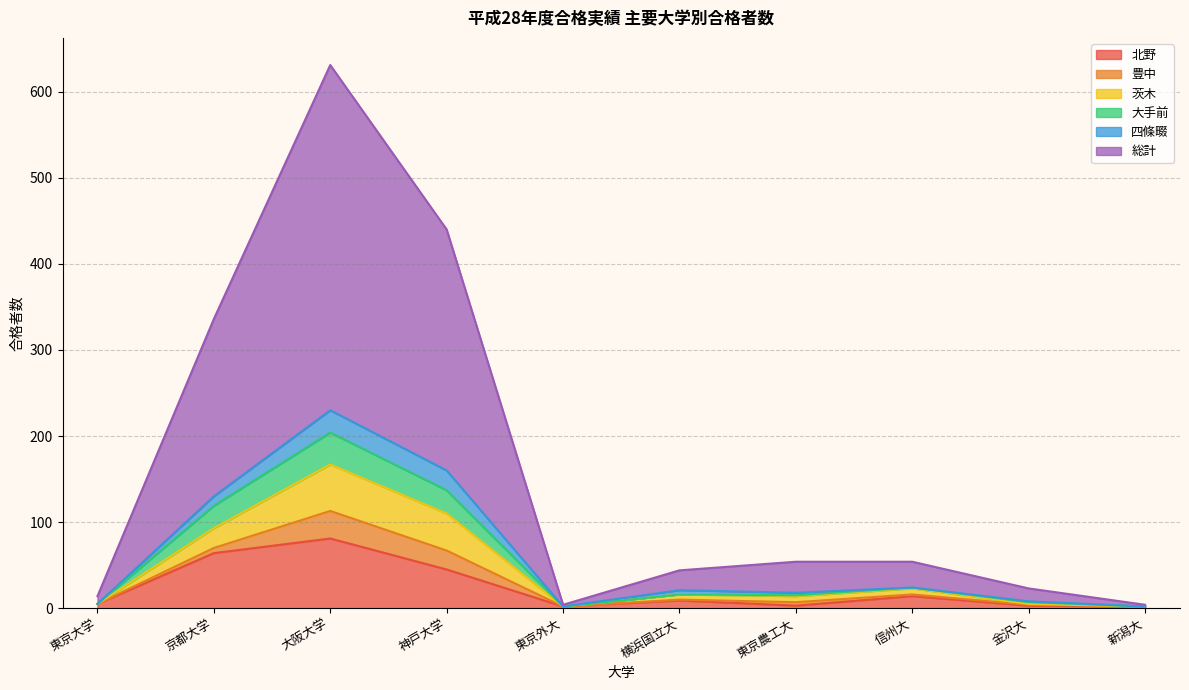

Does the chart have visible grid lines?

Yes